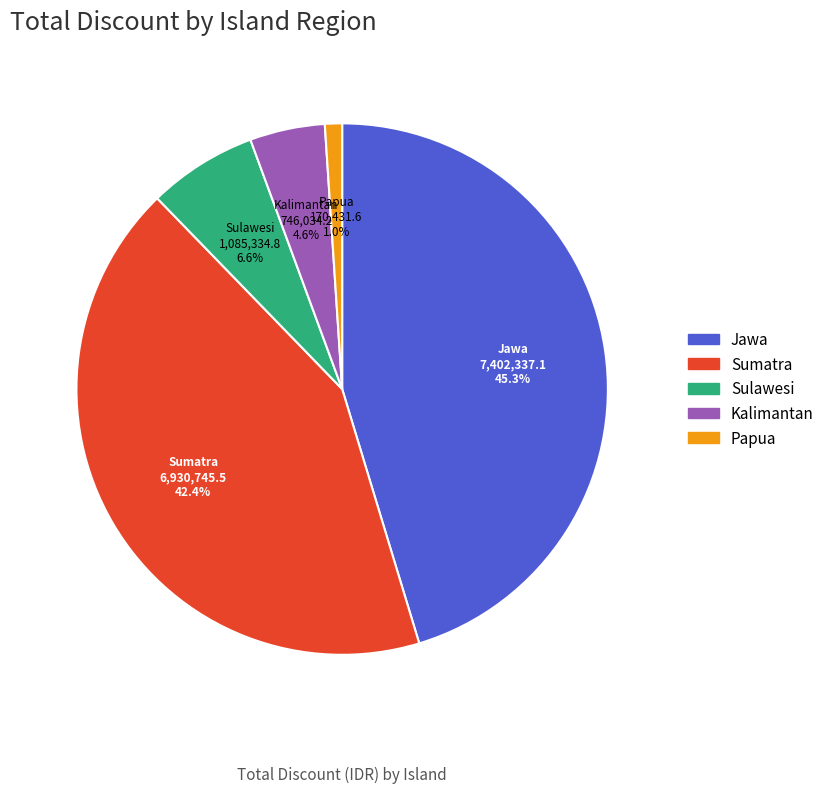

Does any single category account for the majority?

No